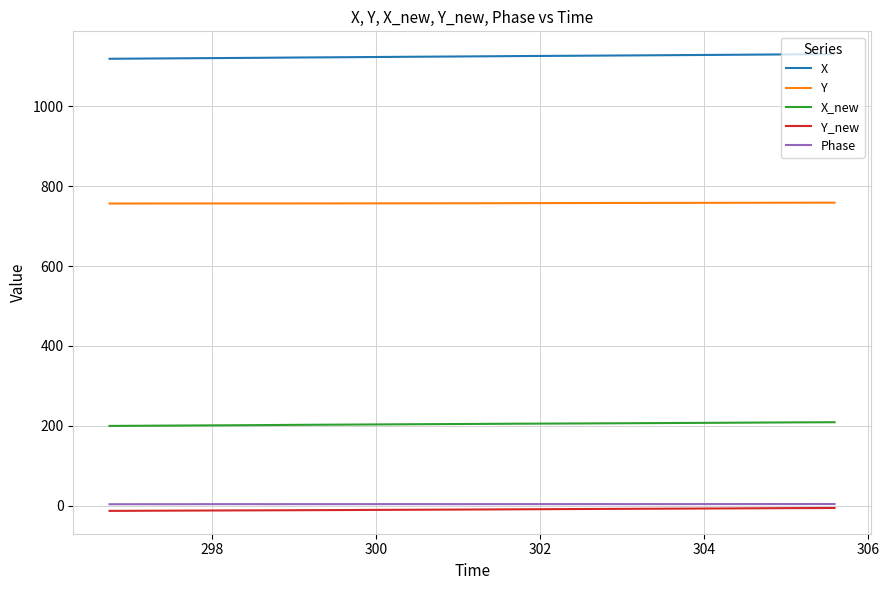

True or false: Y and X intersect in this chart.

False